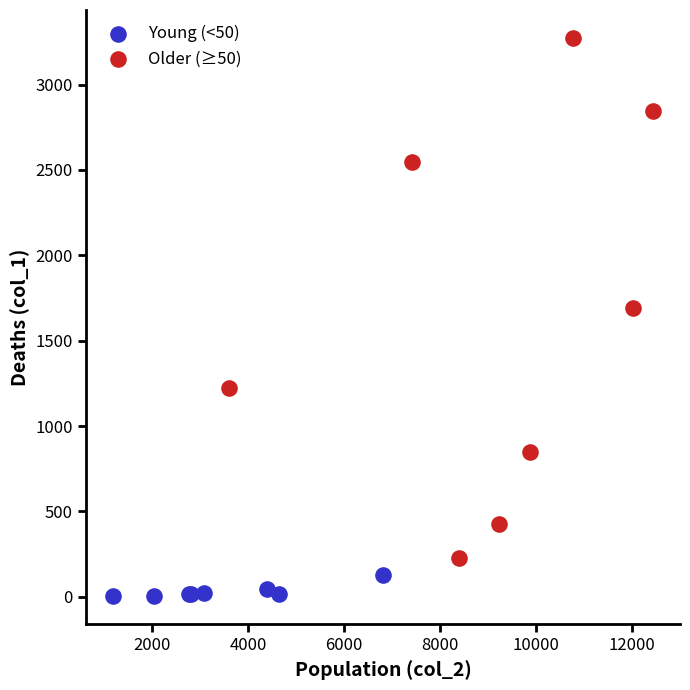

Which series has the widest spread of Y values?

Older (≥50)